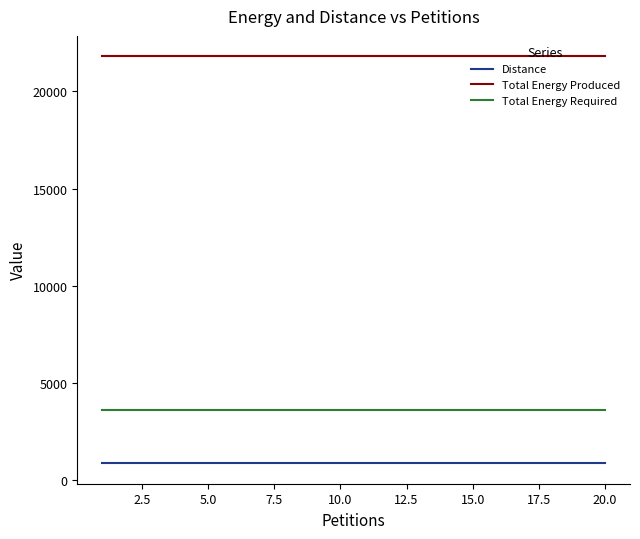

True or false: Total Energy Produced and Total Energy Required intersect in this chart.

False